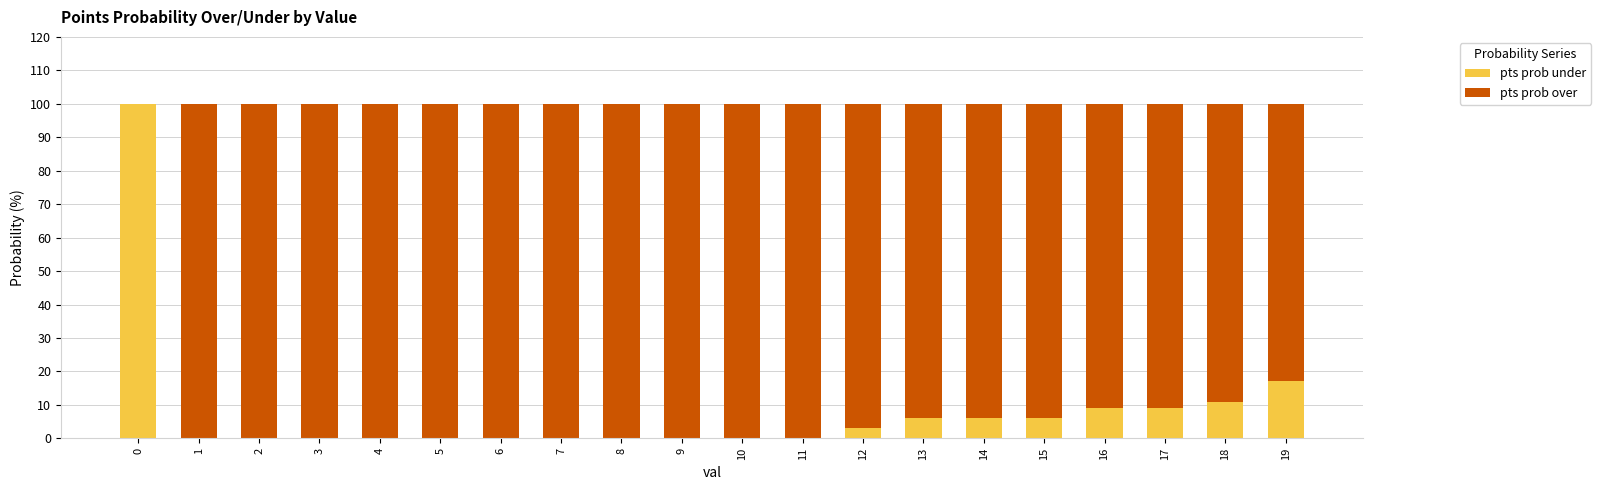

What is the maximum value for pts prob under?

100